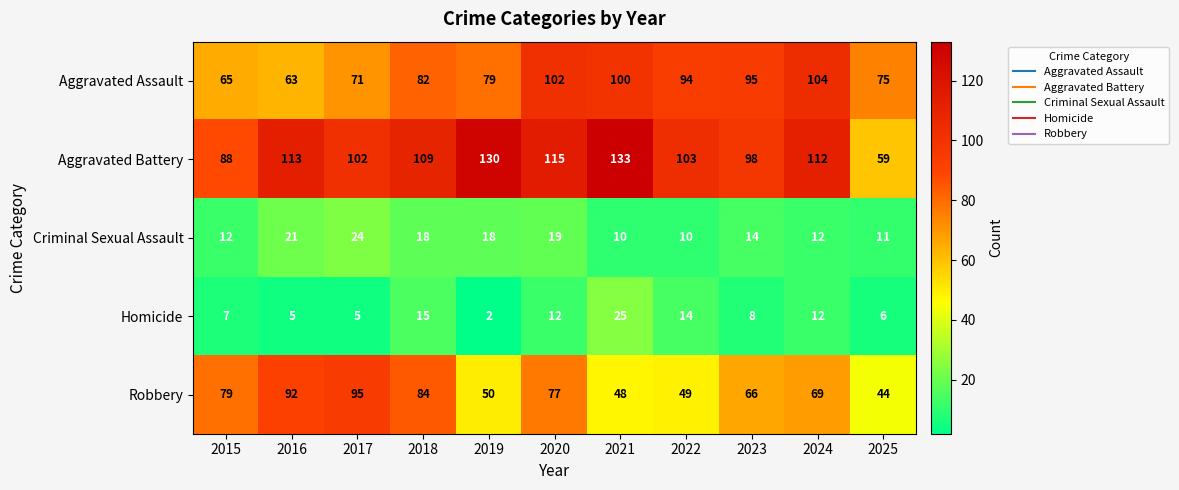

Is it true that Aggravated Battery equals 113 at 2016?

True